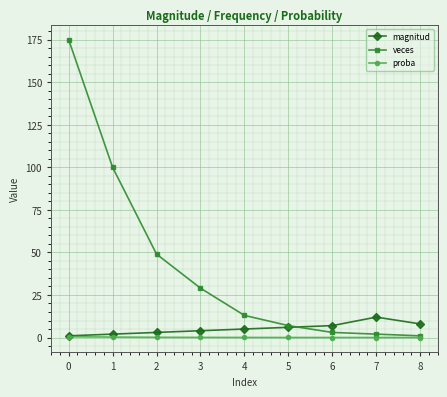

The value of veces at 3 is 29.0. True or false?

True